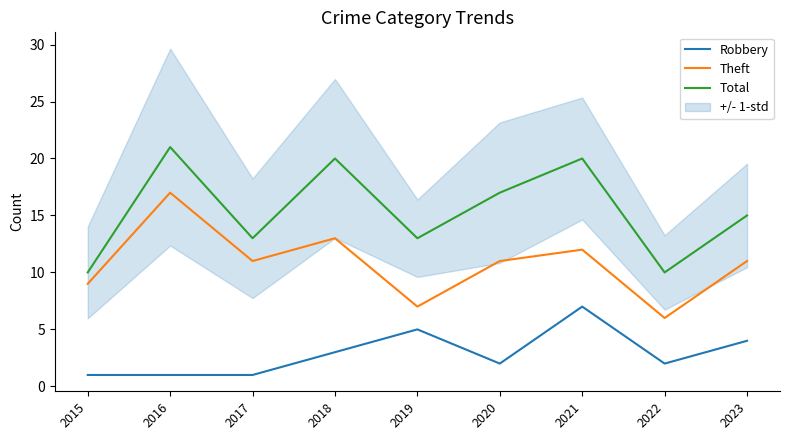

Is the value of Robbery at 2023 greater than the value of Theft at 2022?

No